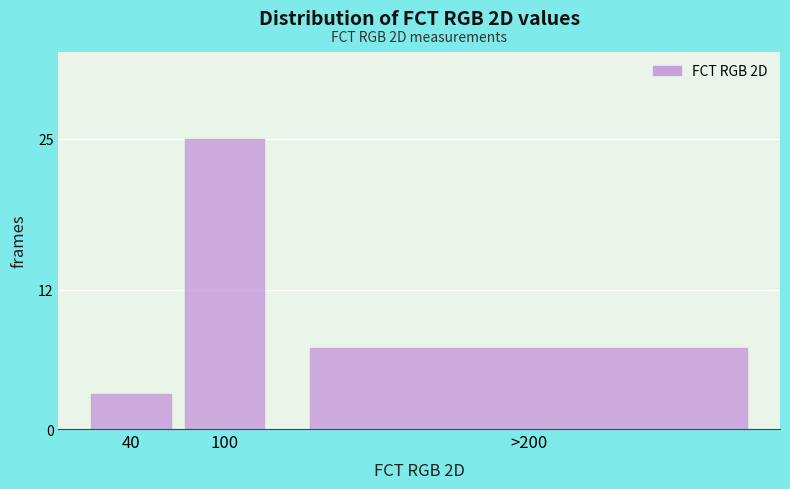

Reading left to right, list all the values displayed in this chart.

3	25	7